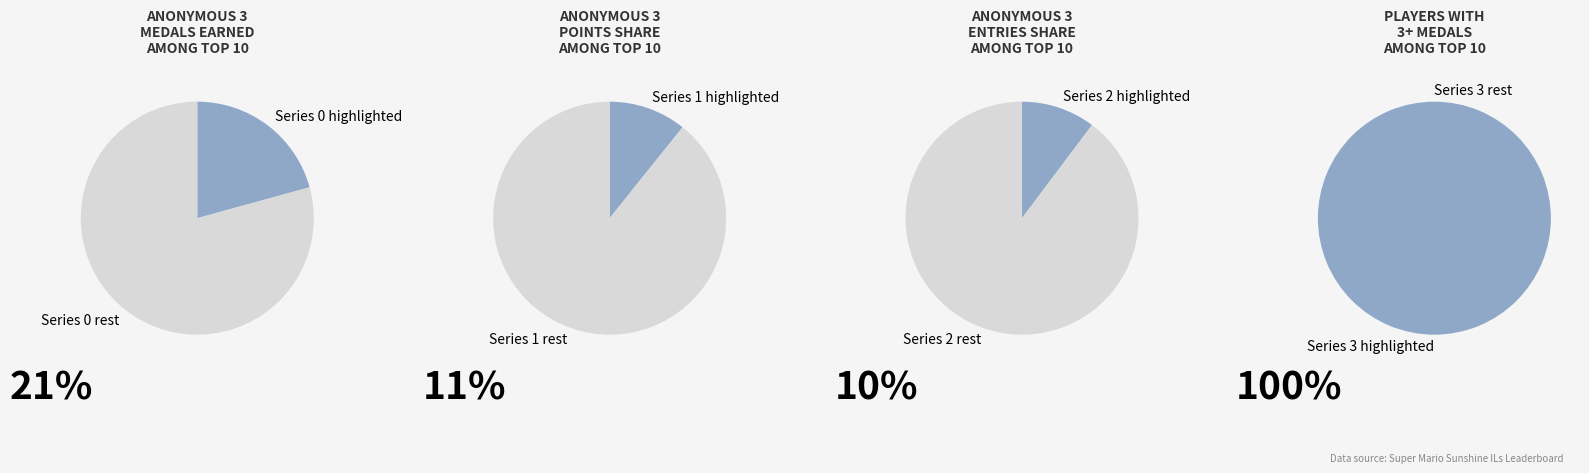

What percentage is the Anonymous 3 slice, to the nearest percent?

21%